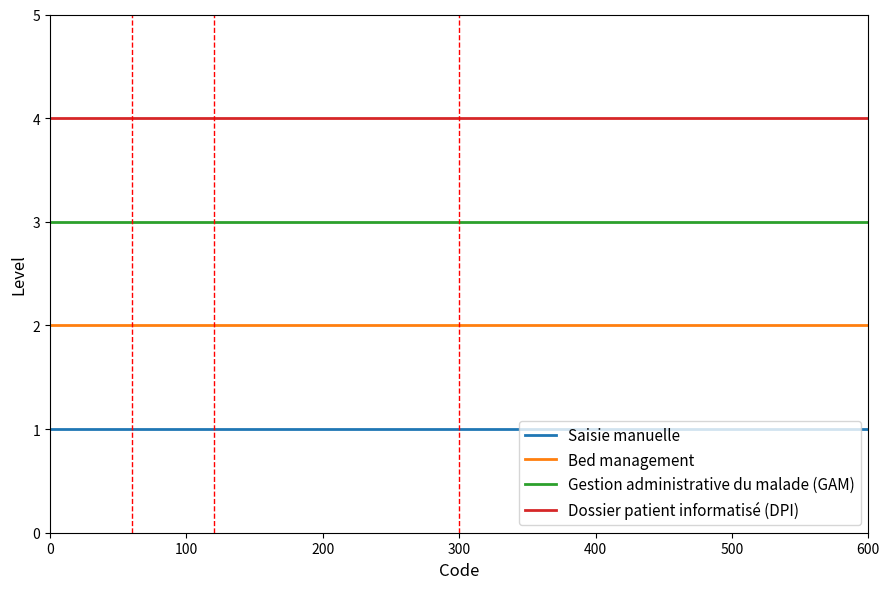

Rank the series by their maximum value, from lowest to highest.

Saisie manuelle, Bed management, Gestion administrative du malade (GAM), Dossier patient informatisé (DPI)